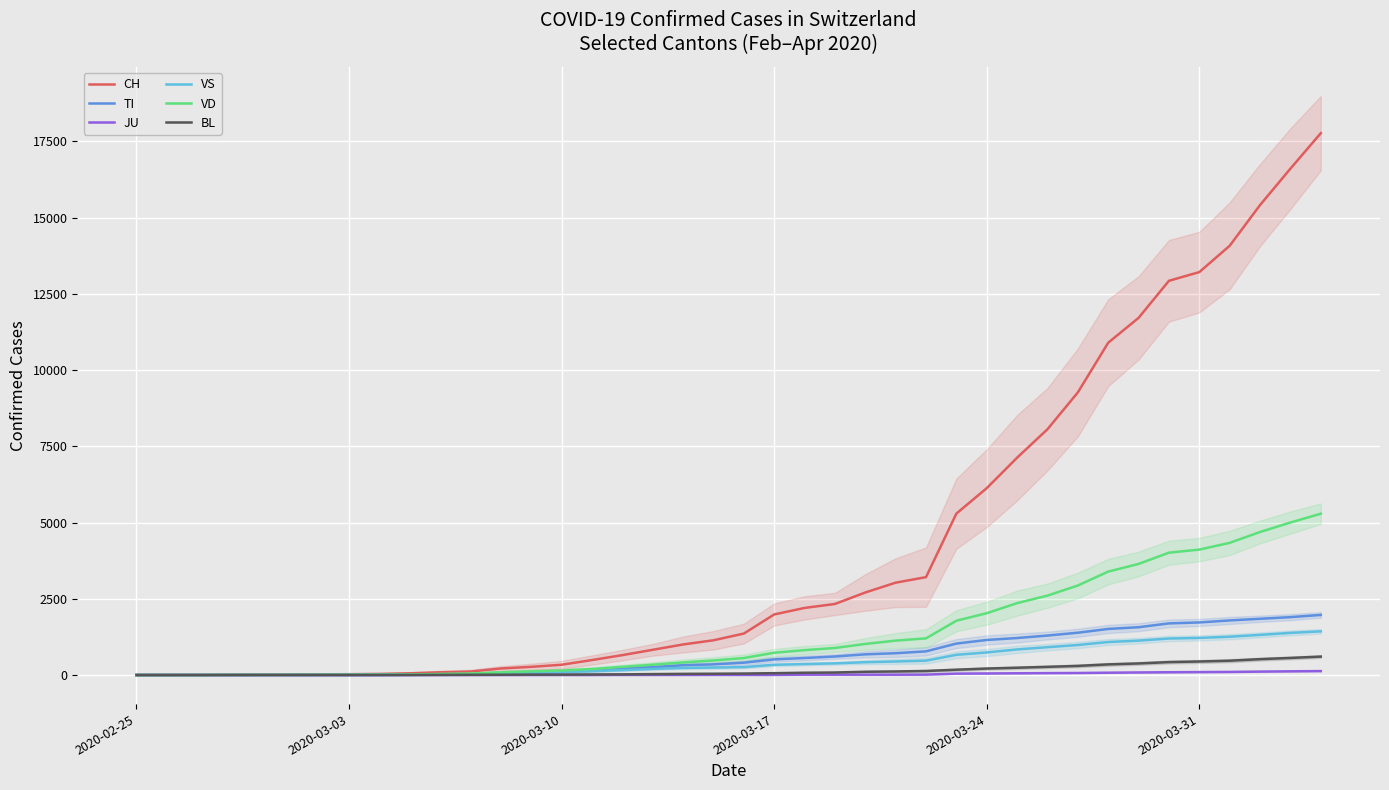

Reading left to right, extract all data points from this chart.

CH: 0	1	2	13	15	16	22	27	36	56	90	114	214	268	337	491	652	827	1002	1139	1359	1986	2200	2330	2706	3028	3210	5294	6128	7127	8060	9268	10897	11712	12928	13213	14076	15412	16605	17768
TI: 0	0	0	0	0	0	0	0	0	4	10	17	46	71	107	162	211	258	321	349	404	512	558	607	678	715	776	1031	1149	1213	1294	1387	1511	1567	1693	1724	1790	1844	1898	1970
JU: 0	0	0	0	0	0	0	0	0	0	0	0	0	1	1	1	3	3	3	4	4	4	11	11	11	11	14	46	51	57	62	66	76	84	91	96	101	112	121	129
VS: 0	0	0	6	6	7	10	12	17	21	28	34	57	77	98	128	161	200	231	244	260	335	360	382	420	444	471	663	740	839	913	985	1082	1128	1197	1216	1256	1316	1382	1432
VD: 0	0	0	4	4	4	6	8	11	19	33	48	90	121	148	196	268	338	413	477	557	730	816	887	1019	1128	1202	1780	2027	2357	2604	2936	3391	3643	4012	4113	4334	4690	5001	5290
BL: 0	0	0	0	1	1	1	1	2	3	5	8	9	13	14	18	22	30	38	42	48	60	75	82	107	117	132	174	212	239	268	299	348	379	424	443	469	520	560	604